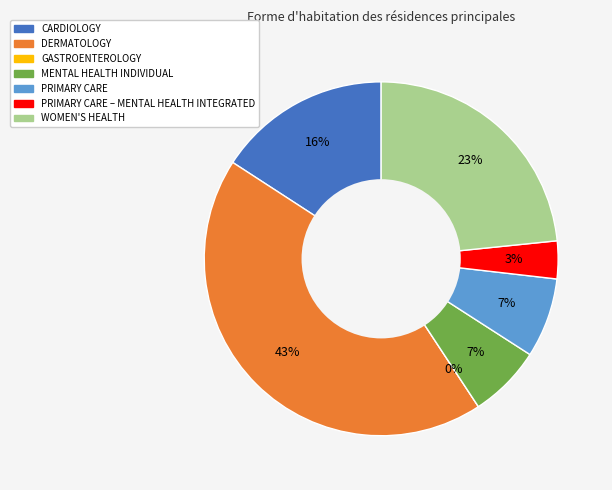

How much of the chart is everything except GASTROENTEROLOGY?

100.0%